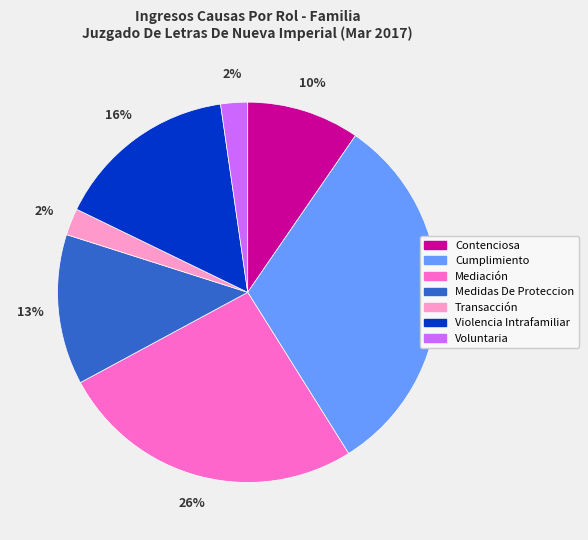

Does Medidas De Proteccion represent more than half of the total?

No